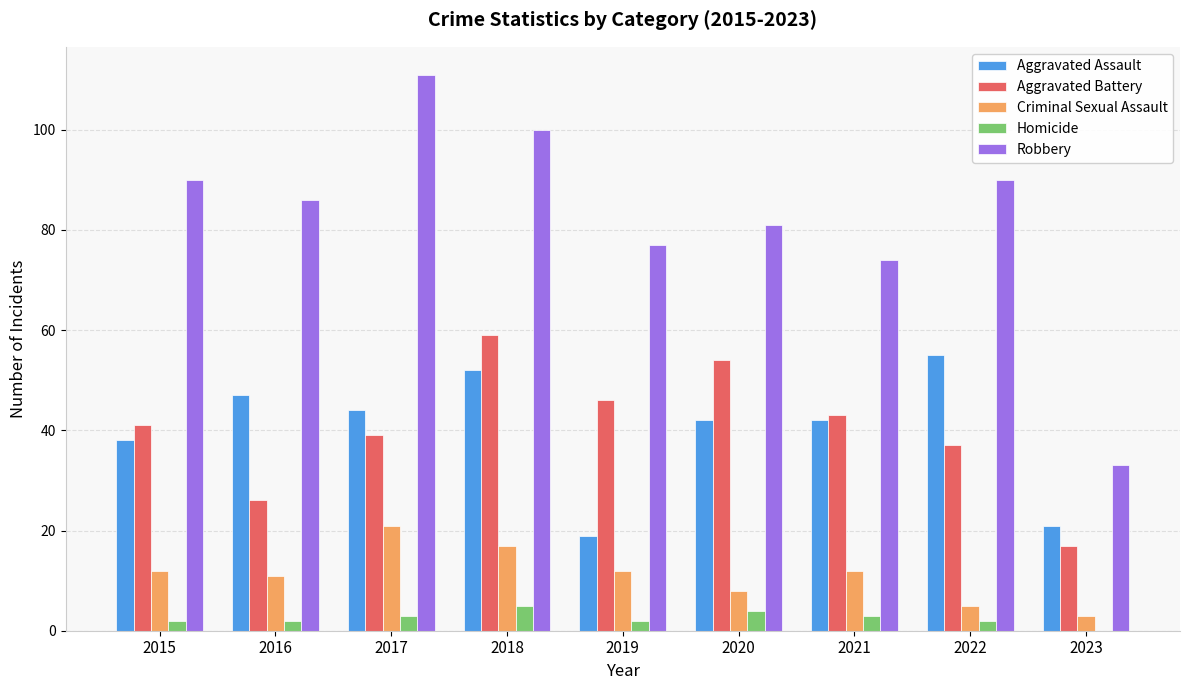

At which category is the sum across all series the highest?

2018